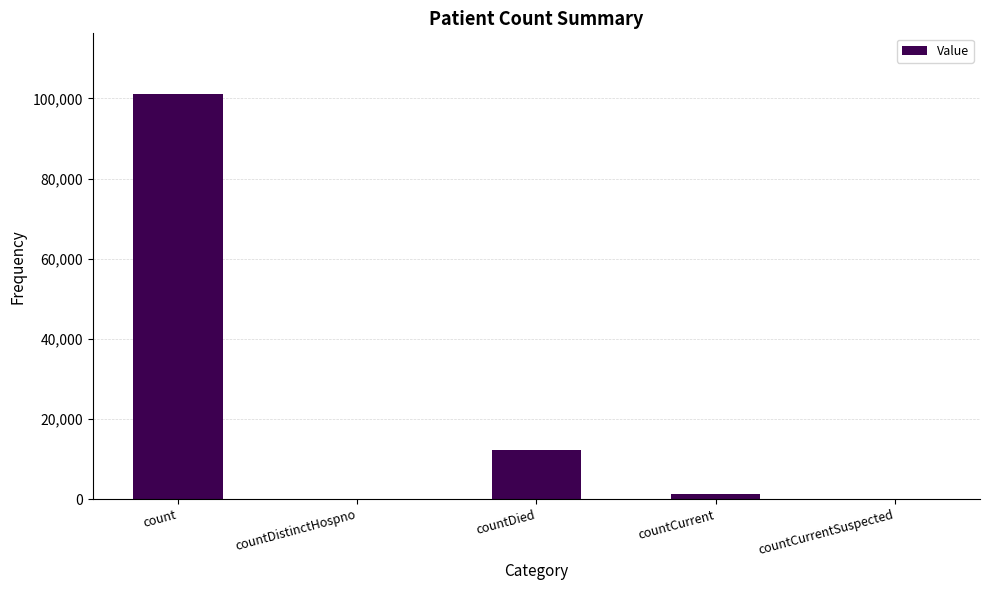

Which has a higher value, countCurrent or countDied?

countDied